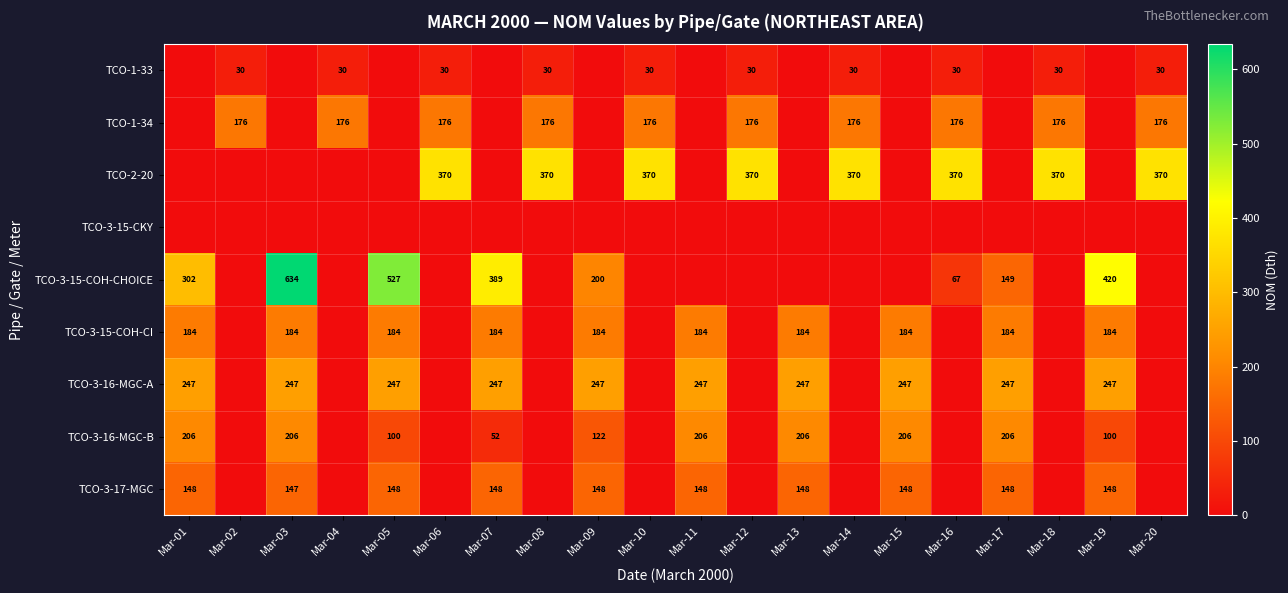

What is the greatest value displayed?

634